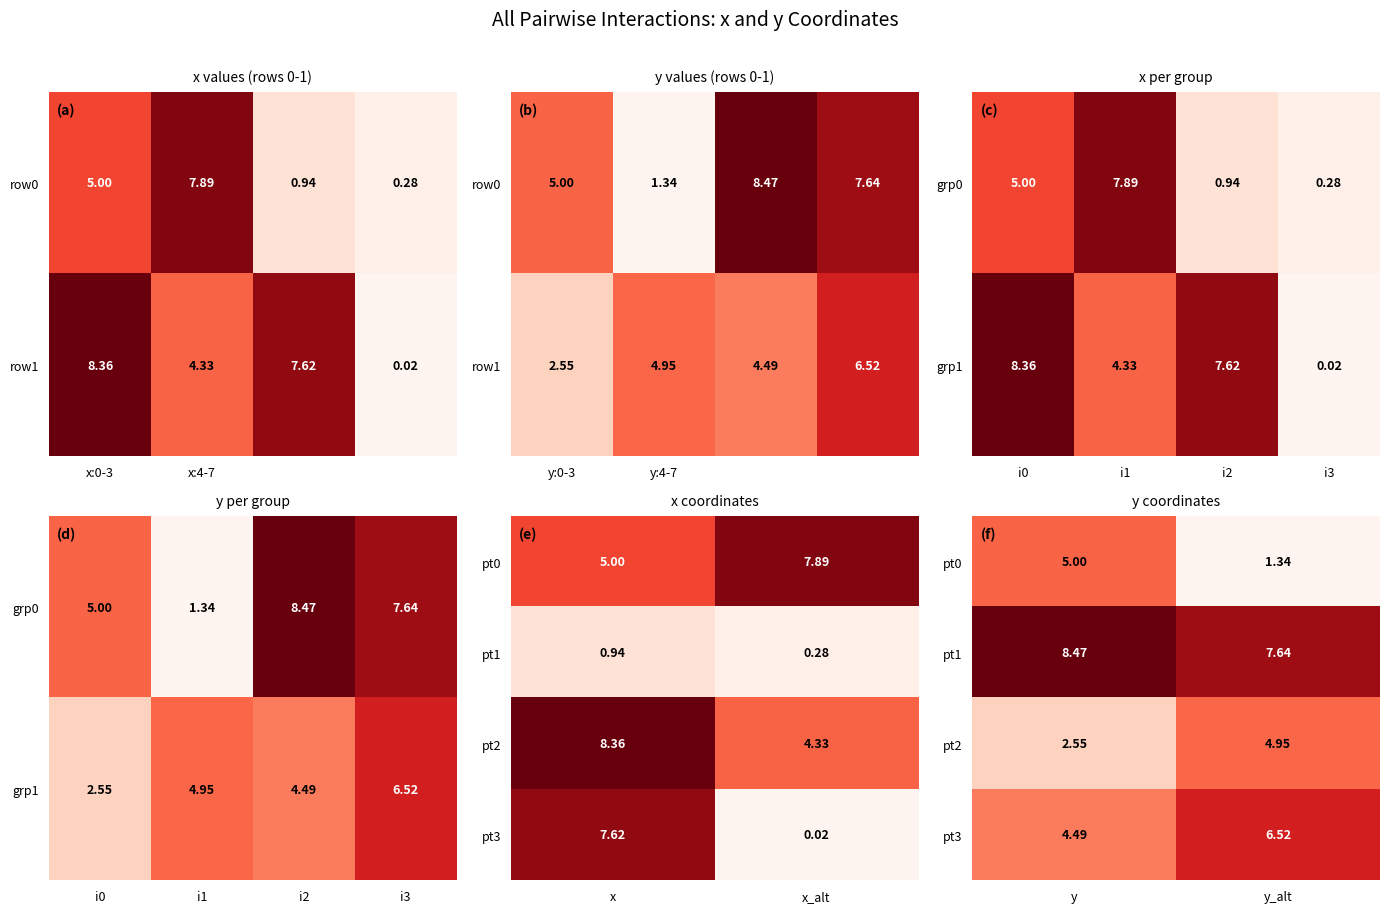

The pt0 series shows 2.5 at y. True or false?

False